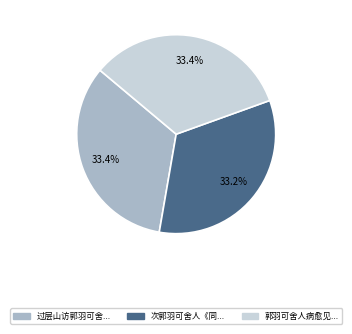

How many segments does this pie chart have?

3